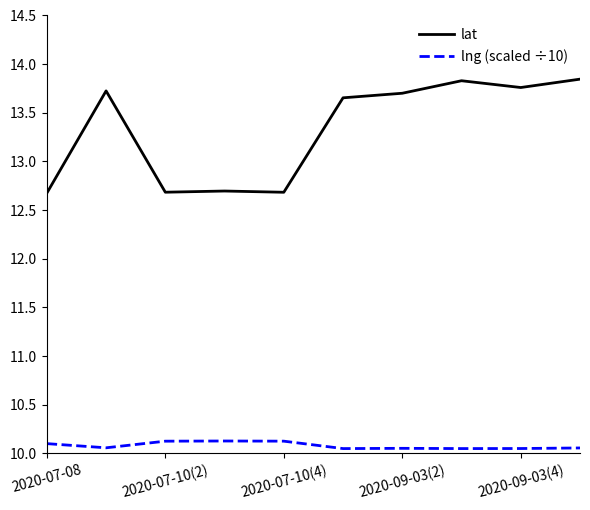

What is the minimum value for lat?

12.7